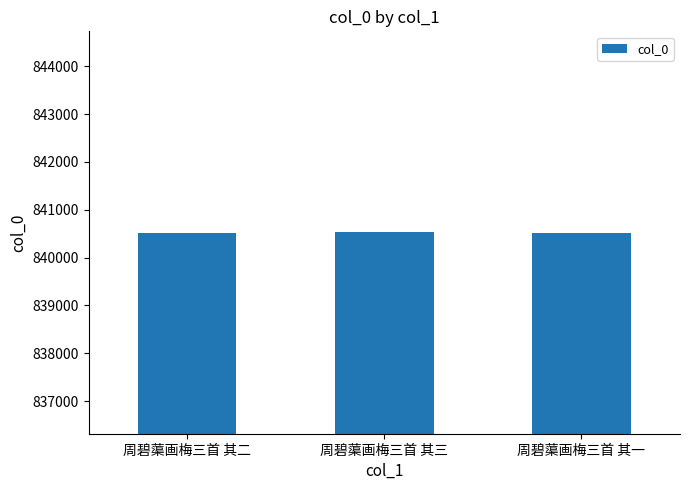

What is the smallest value displayed?

840523